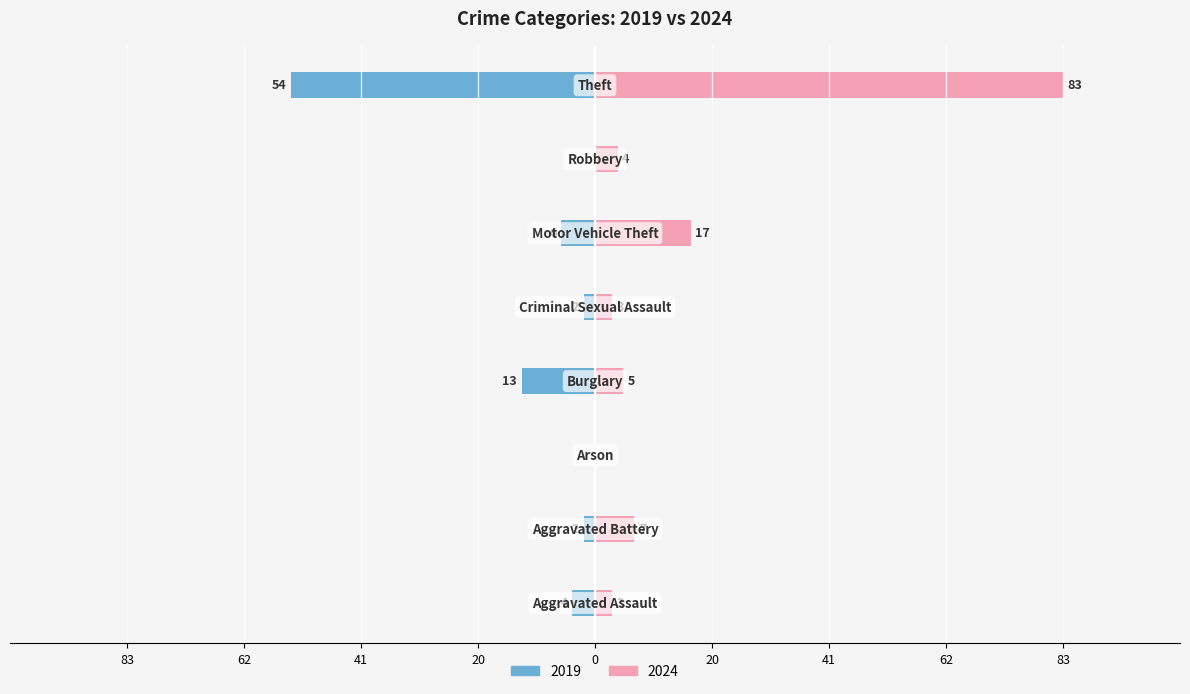

The 2024 series shows 26 at Motor Vehicle Theft. True or false?

False